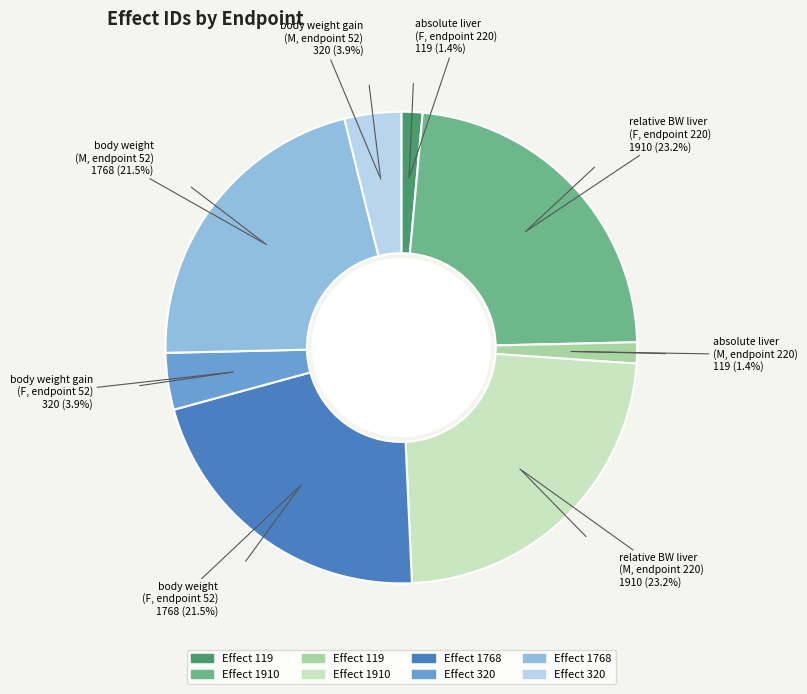

Is there any slice that represents more than half of the pie?

No